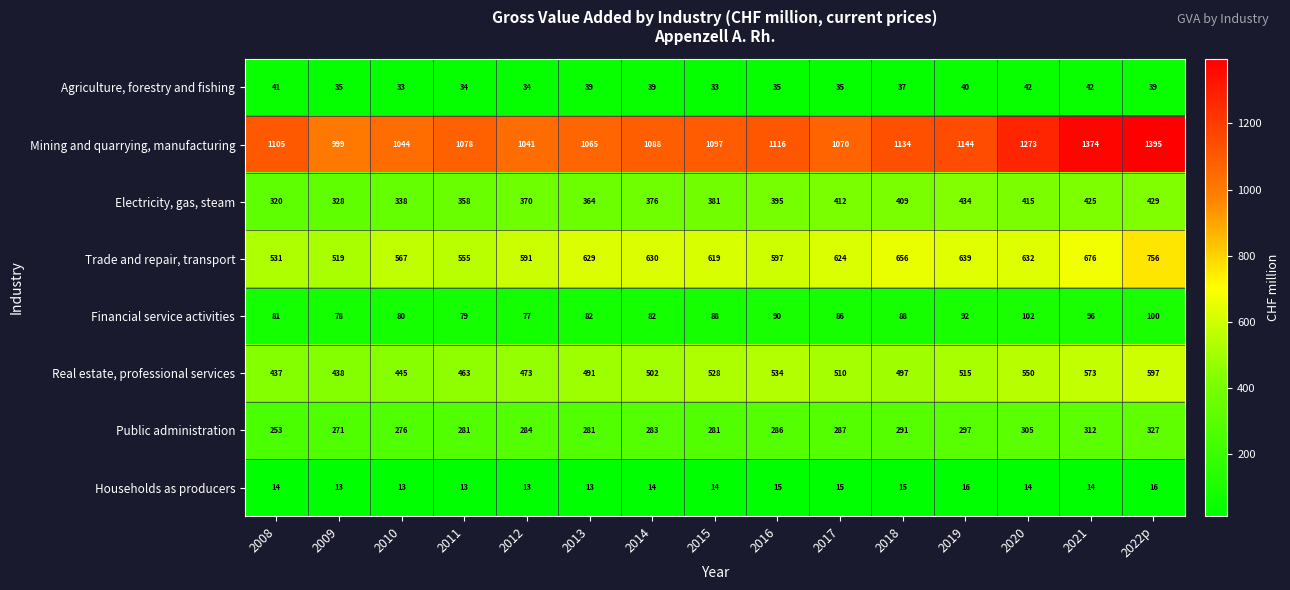

Which category has the highest value in the Trade and repair, transport series?

2022p